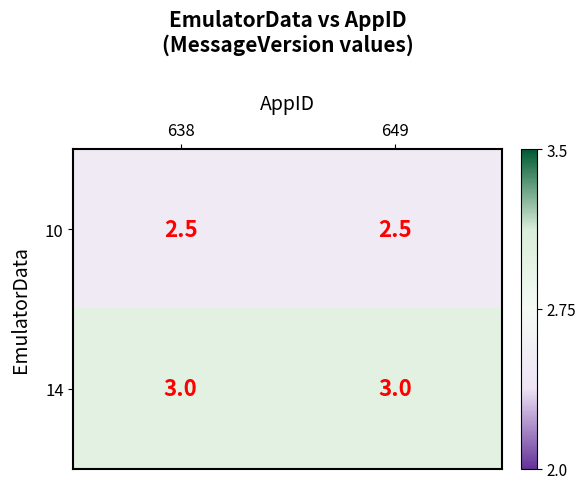

What is the average value of the 14 series?

3.0